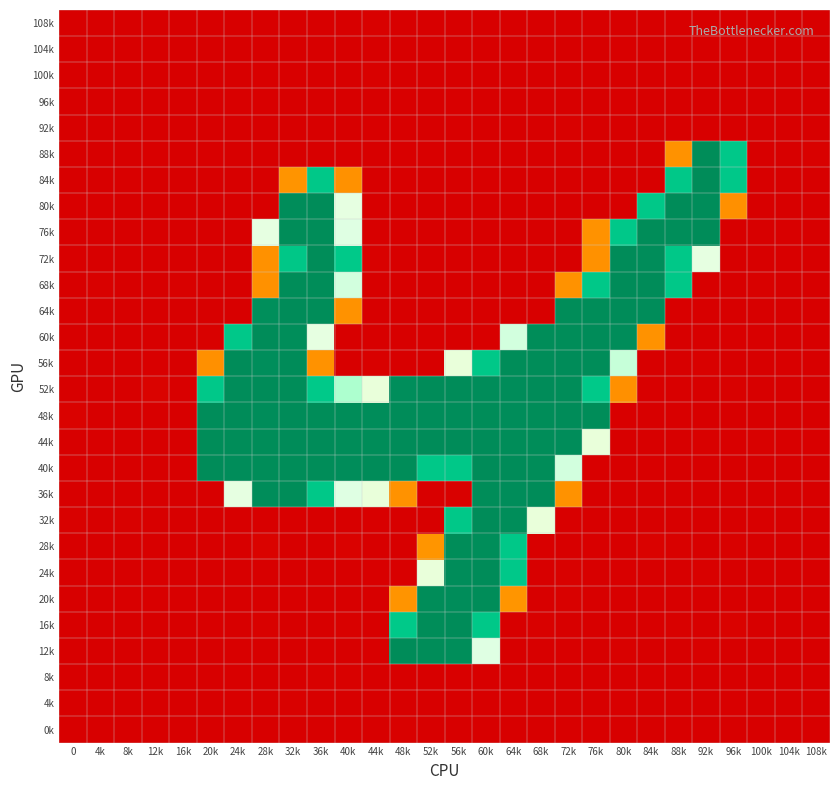

At which category is the sum across all series the highest?

32k